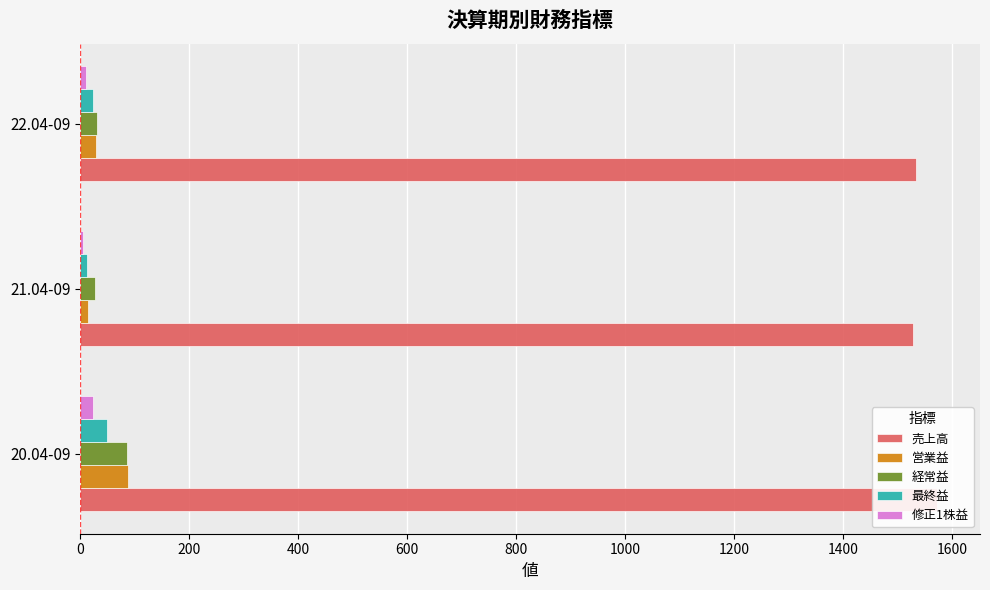

Reading left to right, extract all data points from this chart.

売上高: 1572.0	1528.0	1533.0
営業益: 88.0	15.0	29.0
経常益: 85.0	27.0	30.0
最終益: 50.0	12.0	23.0
修正1株益: 24.1	5.8	11.4